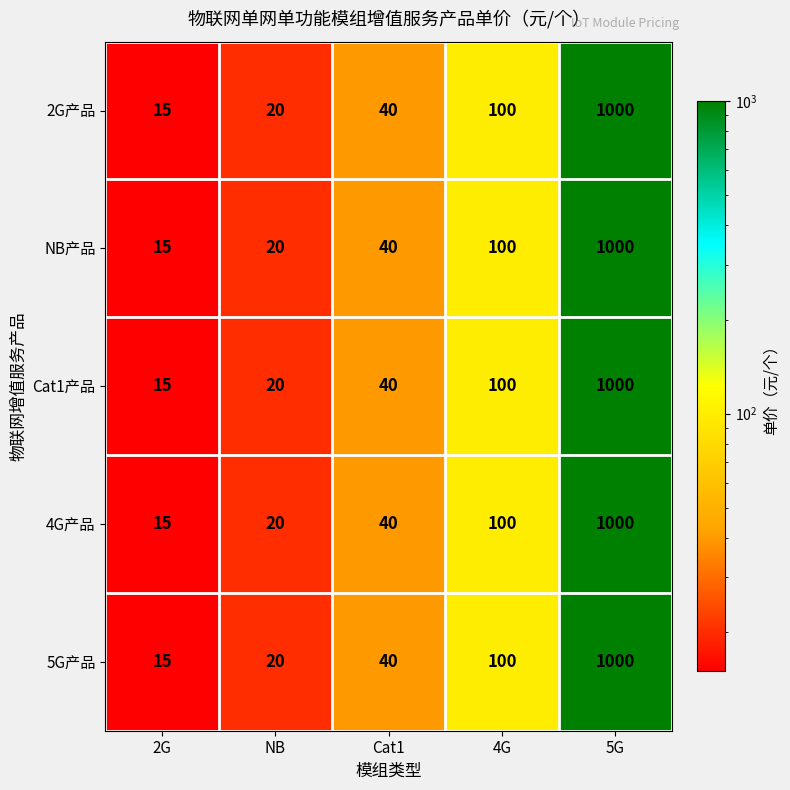

How many values in the 2G产品 series are below 40?

2